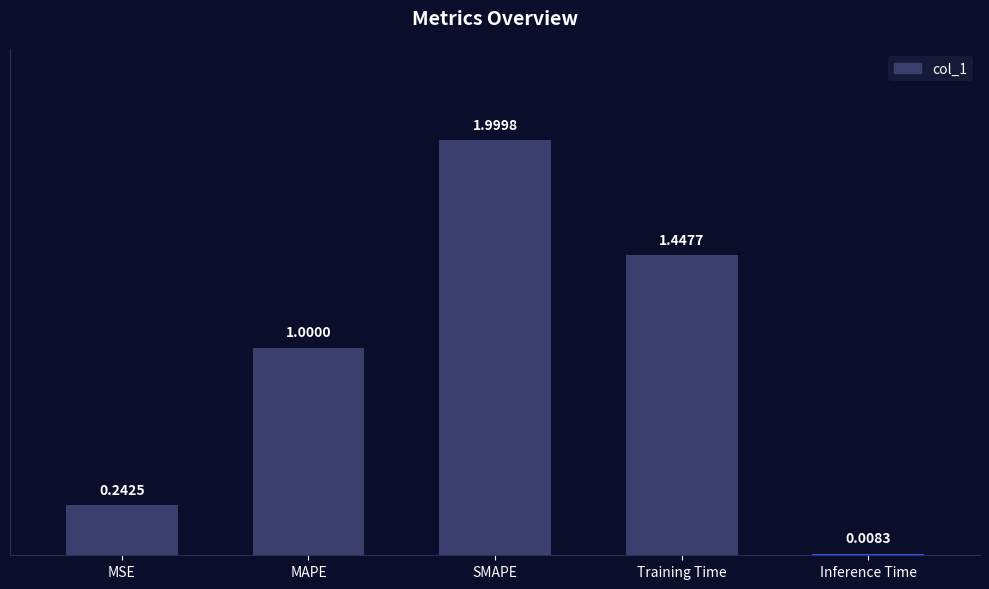

List the labels in order of value, largest first.

SMAPE, Training Time, MAPE, MSE, Inference Time